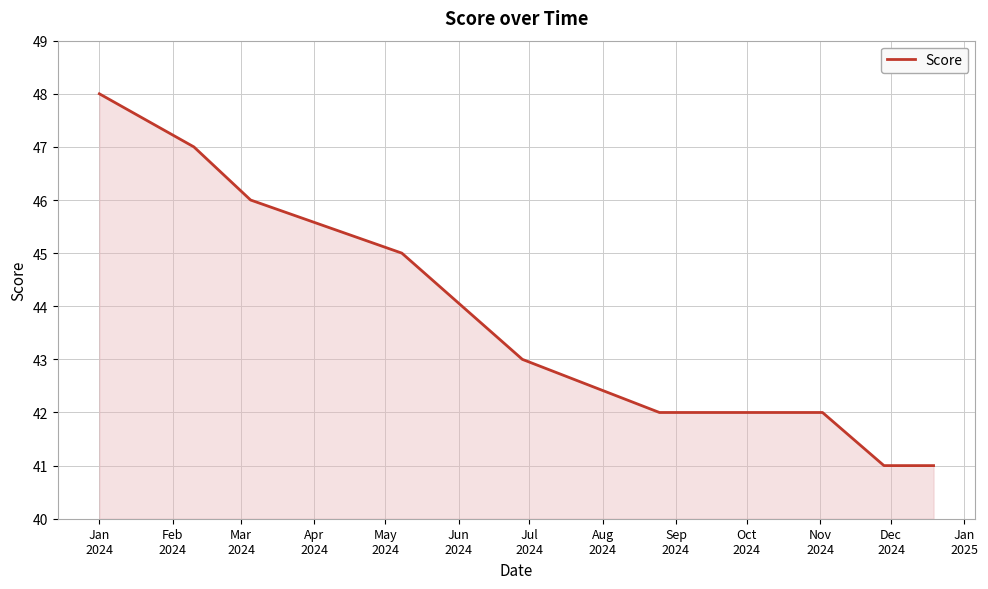

What is the greatest value displayed?

48